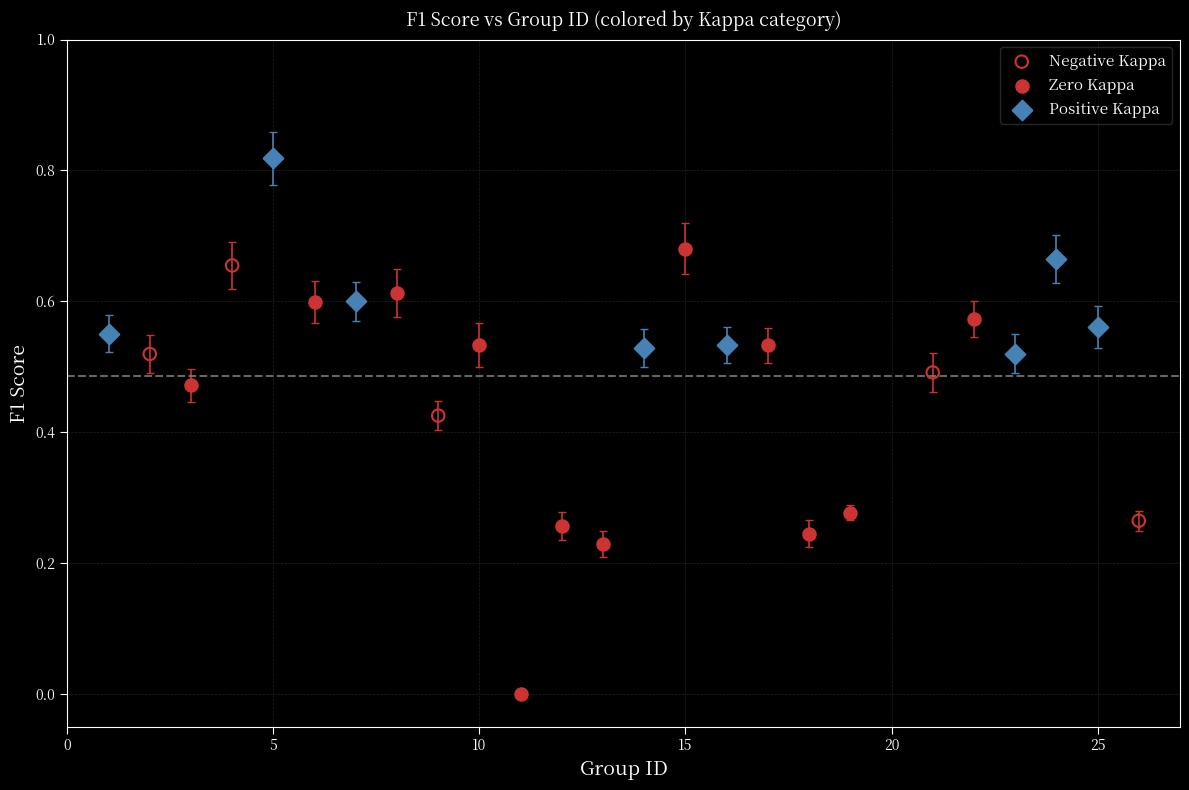

Which series reaches the maximum Y coordinate?

Positive Kappa